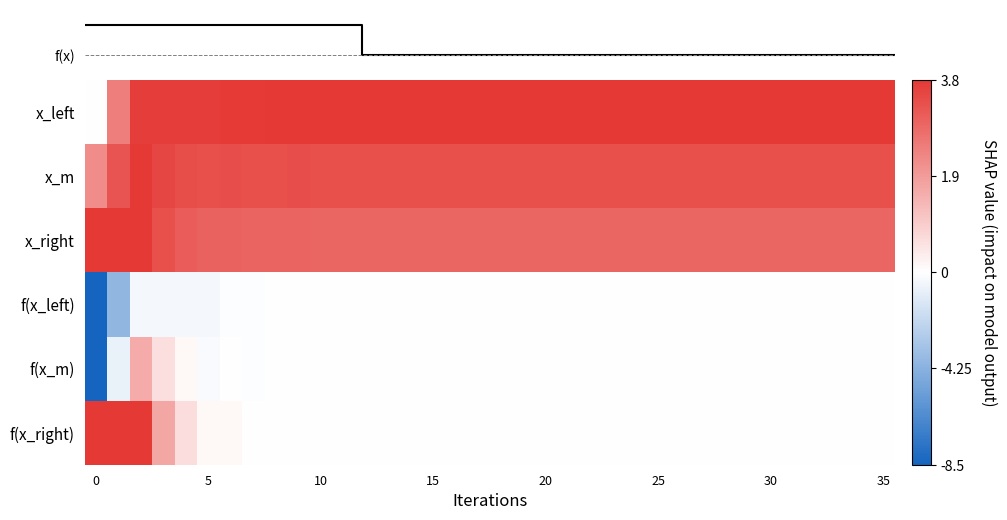

List the series in order of their peak value, highest first.

x_left, x_m, x_right, f(x_right), f(x), f(x_m), f(x_left)